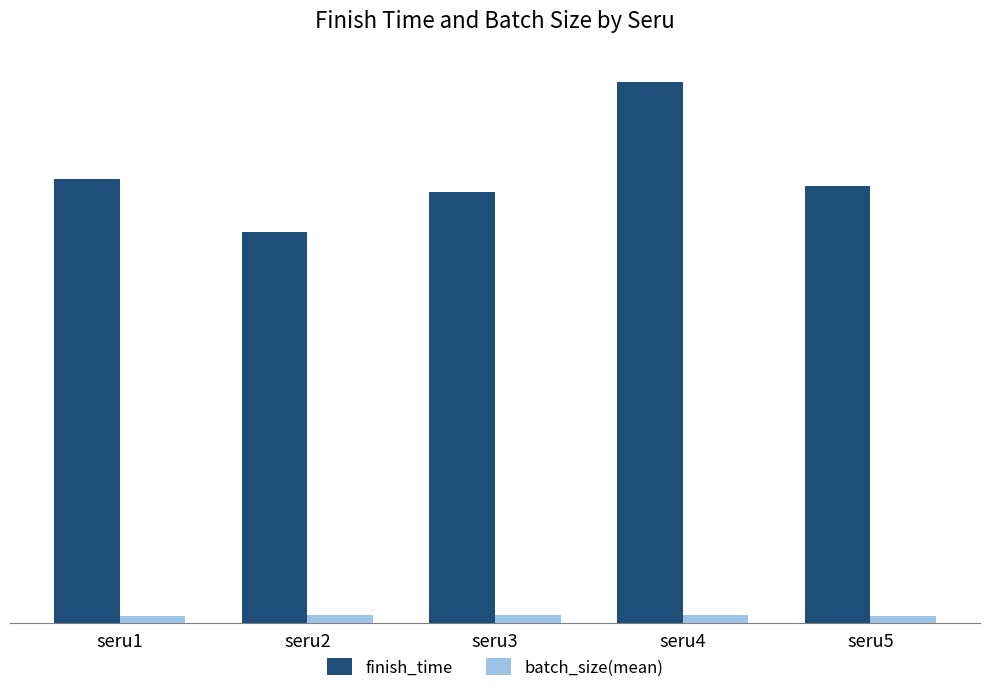

What is the value of the batch_size(mean) bar at the 1st from the left?

24